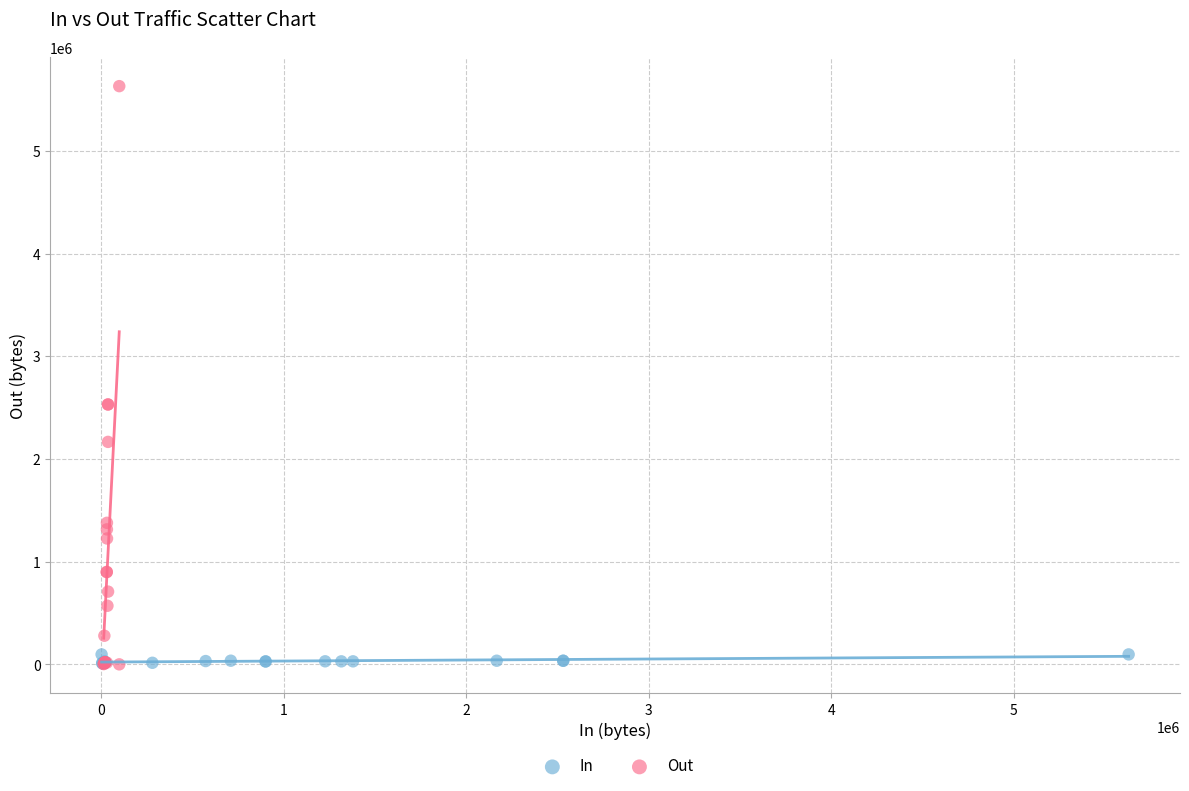

What are all the series names shown in the legend?

In, Out